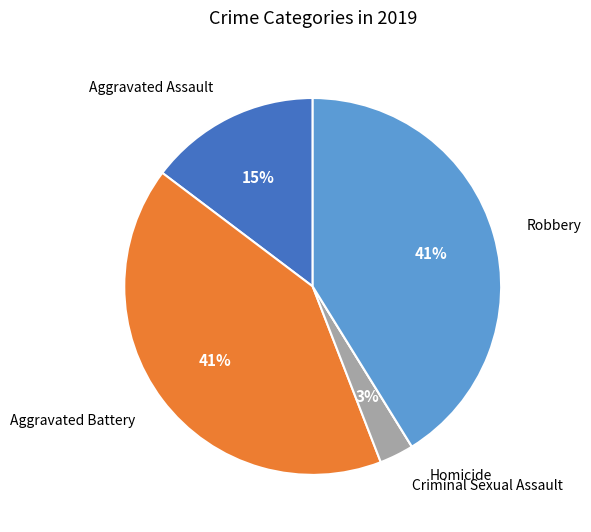

Between Aggravated Battery and Criminal Sexual Assault, which is larger?

Aggravated Battery